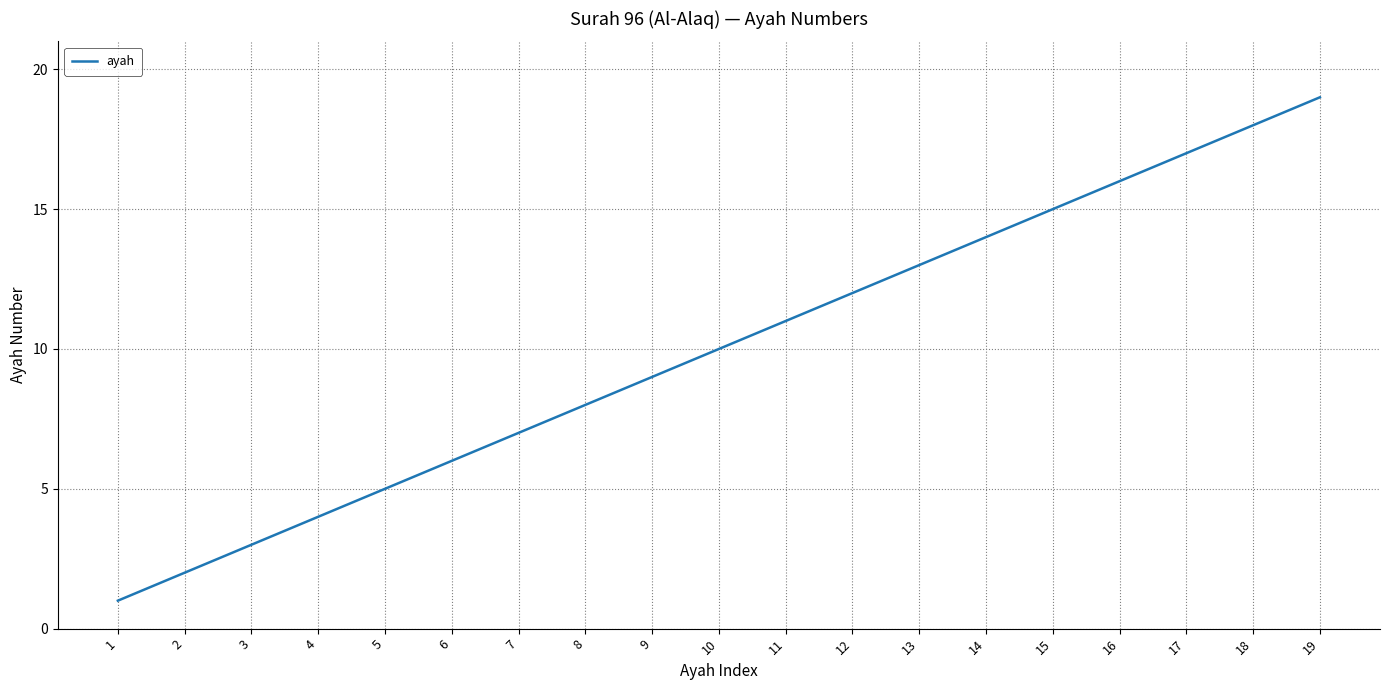

Between 8 and 10, which is larger?

10